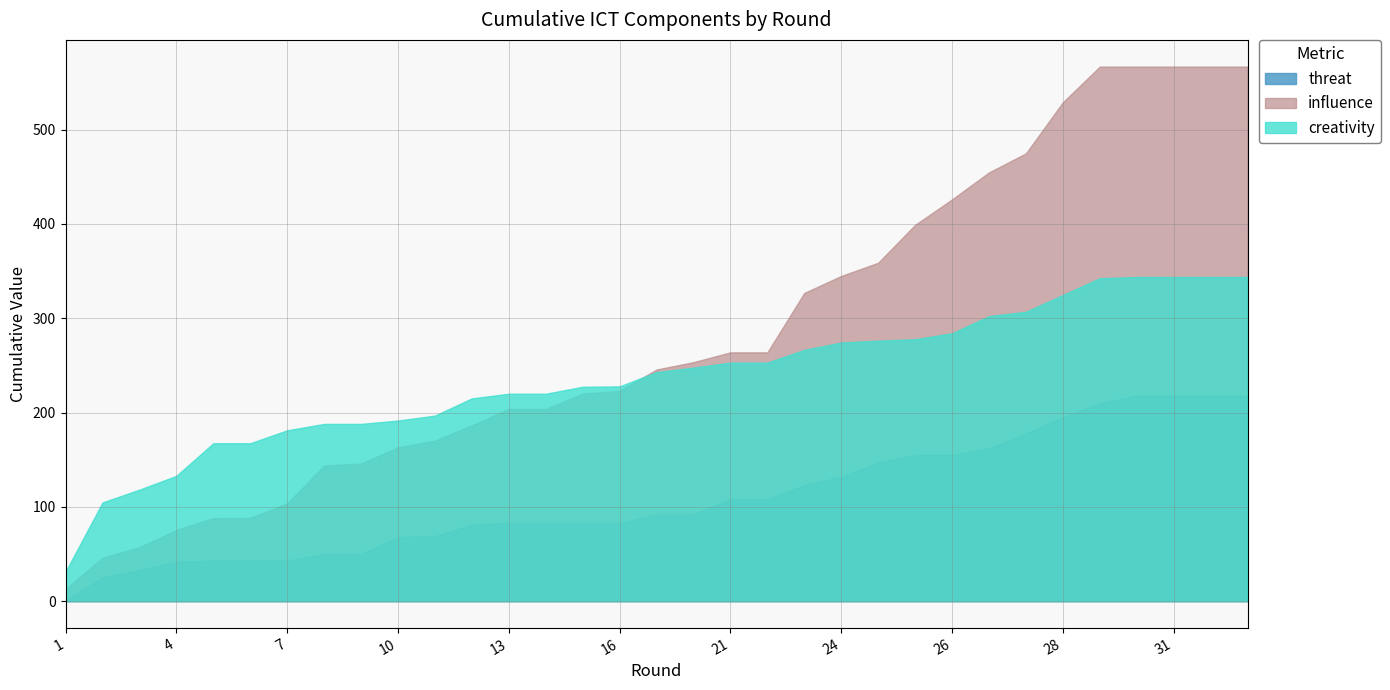

At which category does creativity reach its first local peak?

2